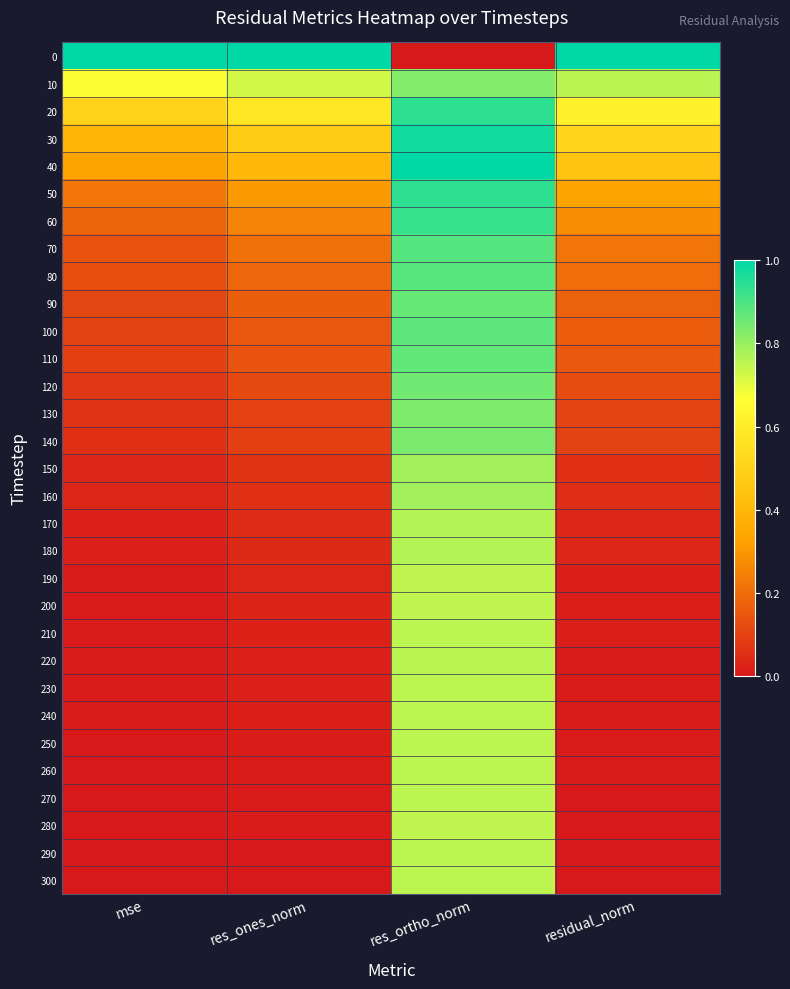

Rank the series by their maximum value, from highest to lowest.

0, 40, 30, 20, 50, 60, 70, 80, 100, 110, 90, 120, 140, 130, 10, 160, 150, 180, 170, 220, 210, 240, 300, 250, 270, 260, 290, 230, 200, 280, 190